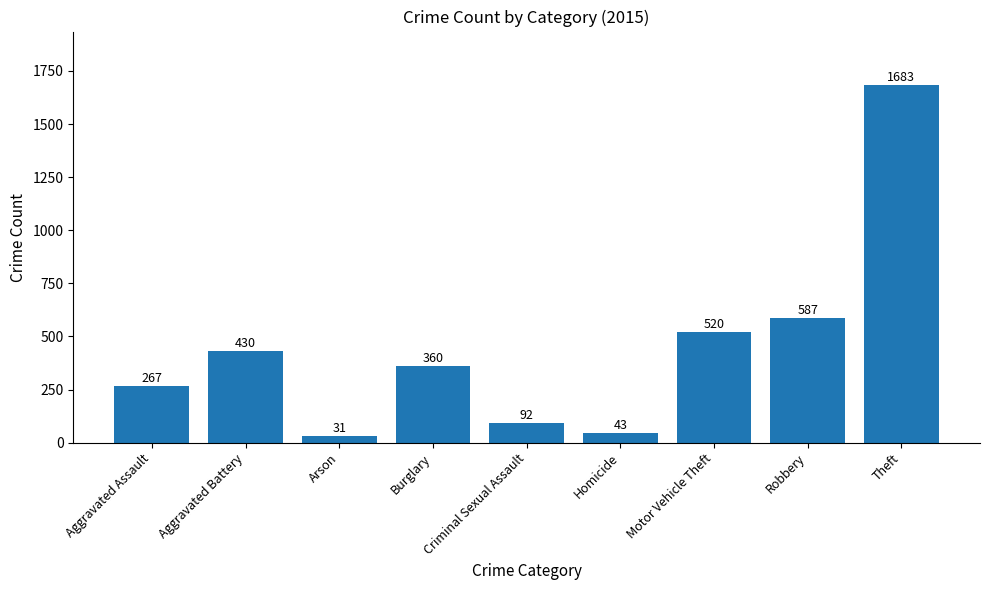

How many distinct data groups are displayed?

1